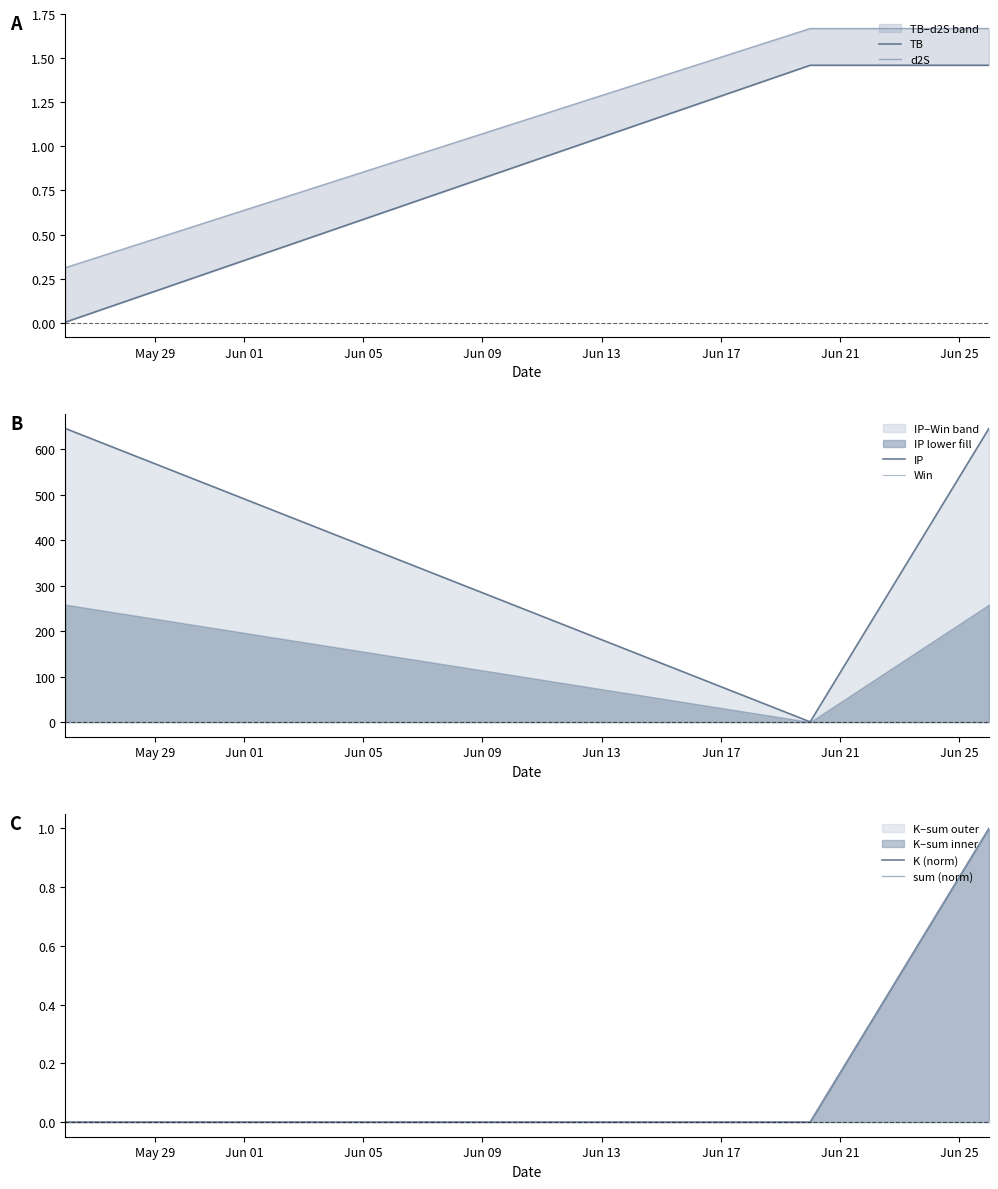

Which series has the largest range (max minus min)?

IP